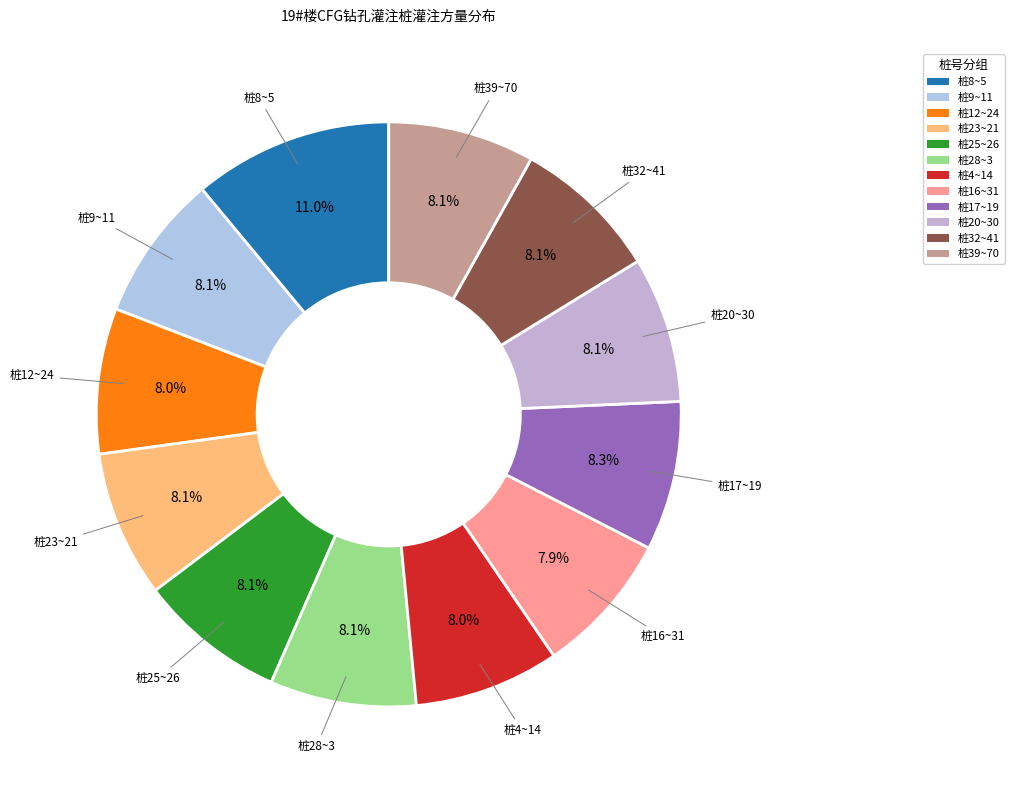

Is there any slice that represents more than half of the pie?

No